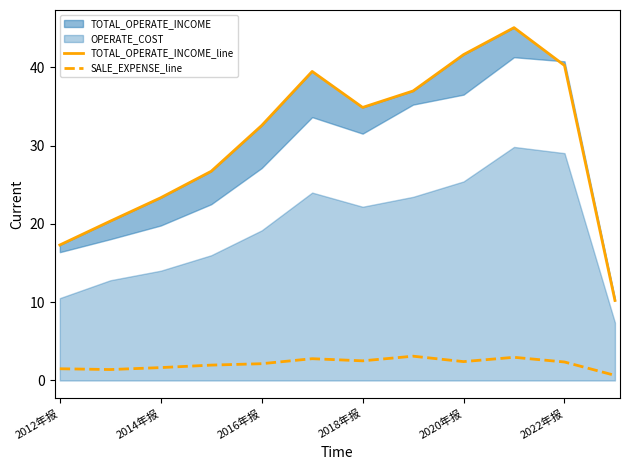

Which series has the largest range (max minus min)?

TOTAL_OPERATE_INCOME_line